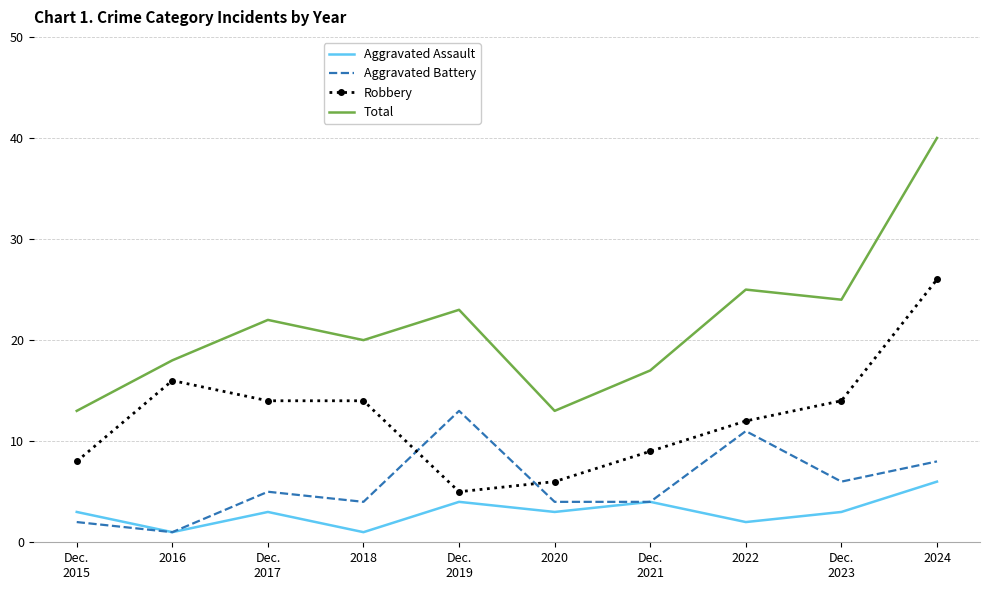

Rank the series by their average value, from lowest to highest.

Aggravated Assault, Aggravated Battery, Robbery, Total